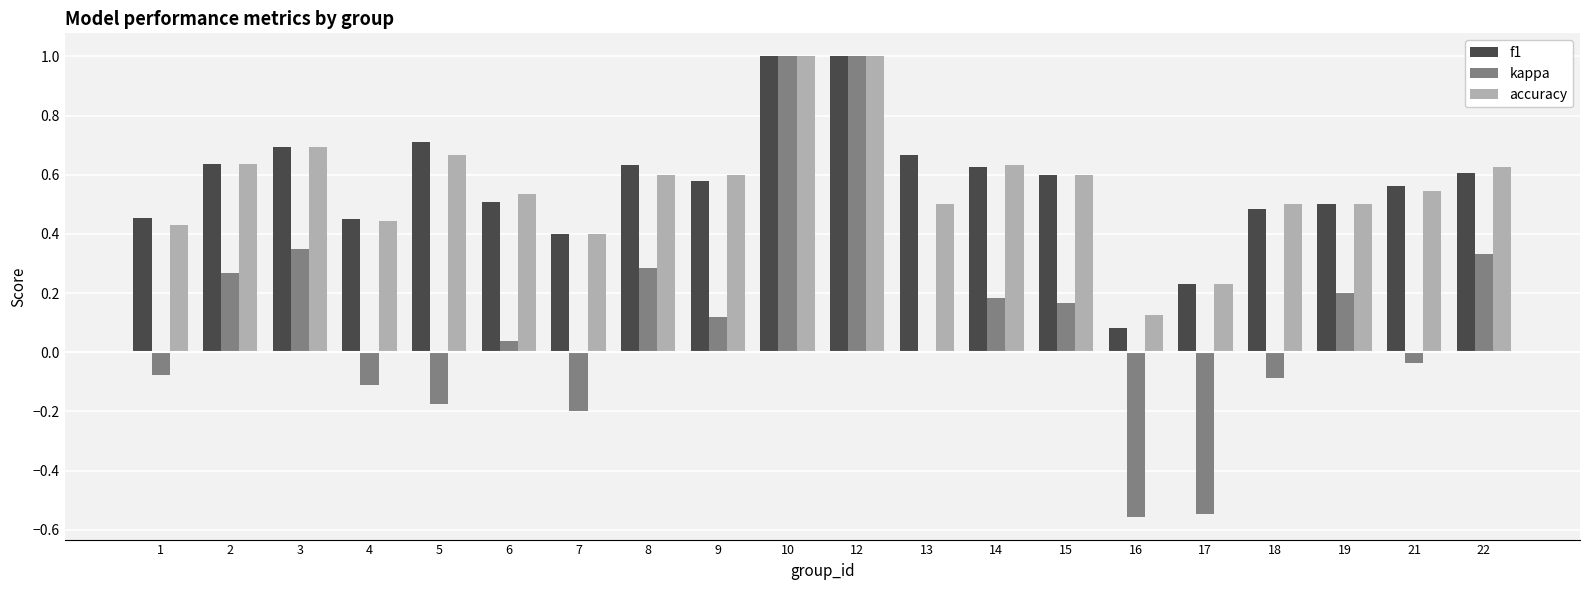

What is the total value across all series at 8?

1.5